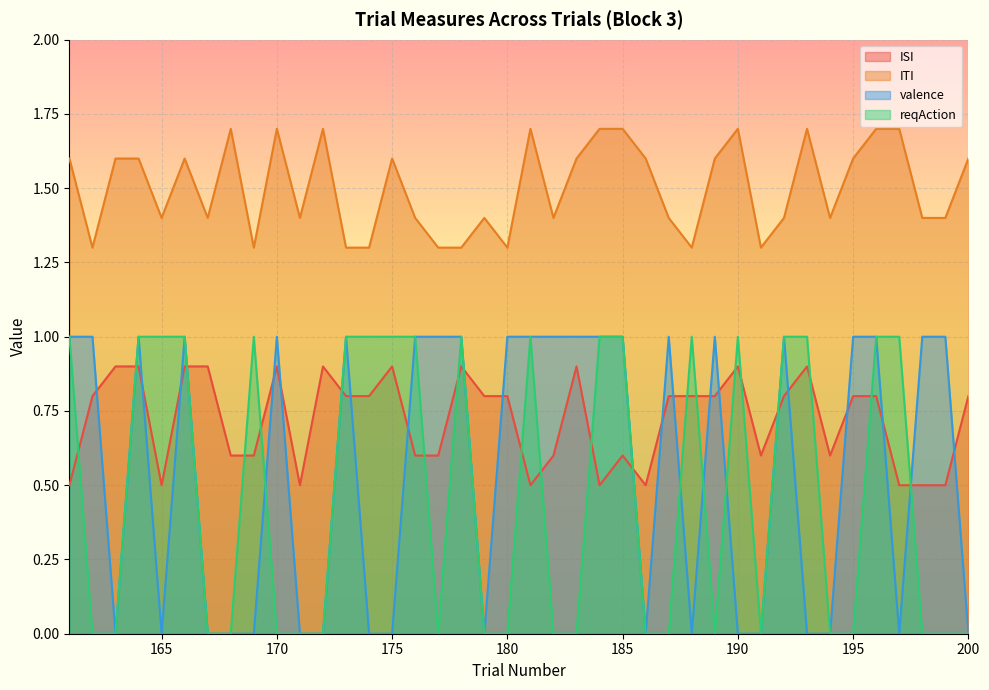

True or false: ITI and reqAction intersect in this chart.

False